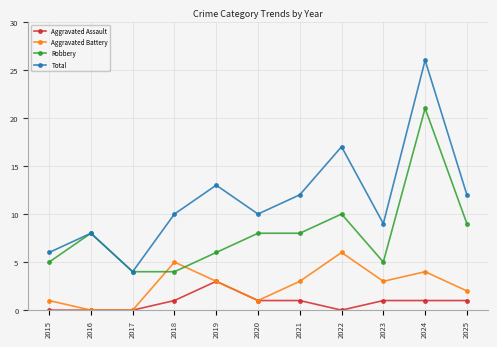

Count the Aggravated Battery values in the range 1 to 4.

7